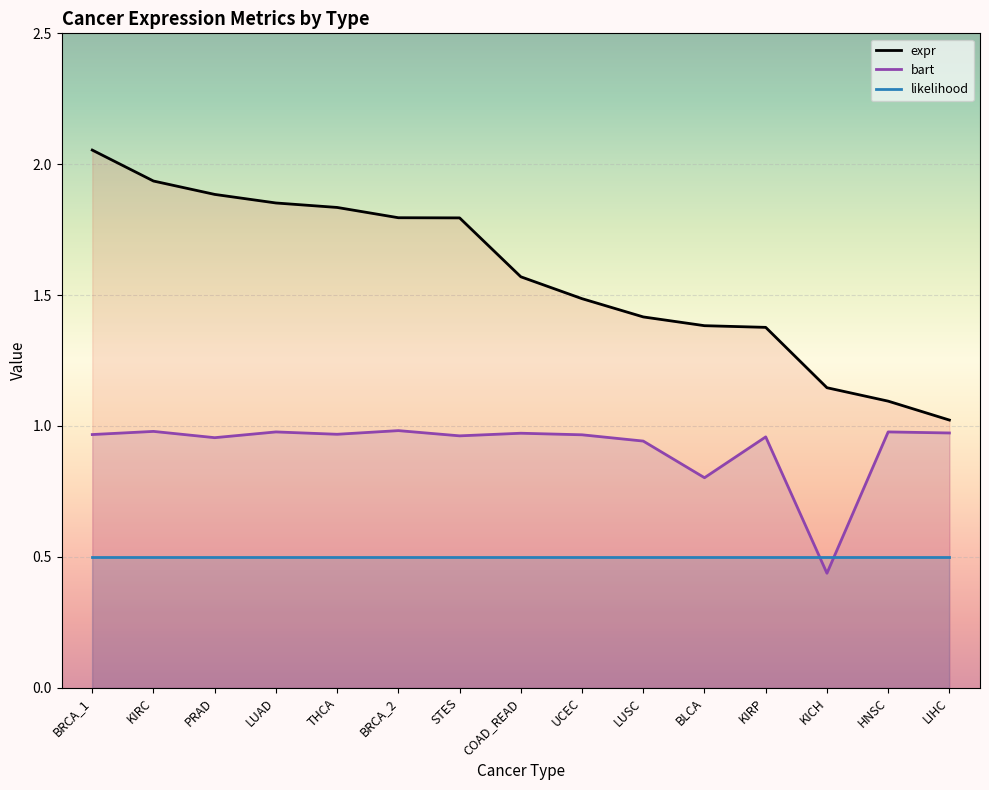

Reading left to right, list all the values displayed in this chart.

expr: BRCA_1=2.1	KIRC=1.9	PRAD=1.9	LUAD=1.9	THCA=1.8	BRCA_2=1.8	STES=1.8	COAD_READ=1.6	UCEC=1.5	LUSC=1.4	BLCA=1.4	KIRP=1.4	KICH=1.1	HNSC=1.1	LIHC=1.0
bart: BRCA_1=1.0	KIRC=1.0	PRAD=1.0	LUAD=1.0	THCA=1.0	BRCA_2=1.0	STES=1.0	COAD_READ=1.0	UCEC=1.0	LUSC=0.9	BLCA=0.8	KIRP=1.0	KICH=0.4	HNSC=1.0	LIHC=1.0
likelihood: BRCA_1=0.5	KIRC=0.5	PRAD=0.5	LUAD=0.5	THCA=0.5	BRCA_2=0.5	STES=0.5	COAD_READ=0.5	UCEC=0.5	LUSC=0.5	BLCA=0.5	KIRP=0.5	KICH=0.5	HNSC=0.5	LIHC=0.5